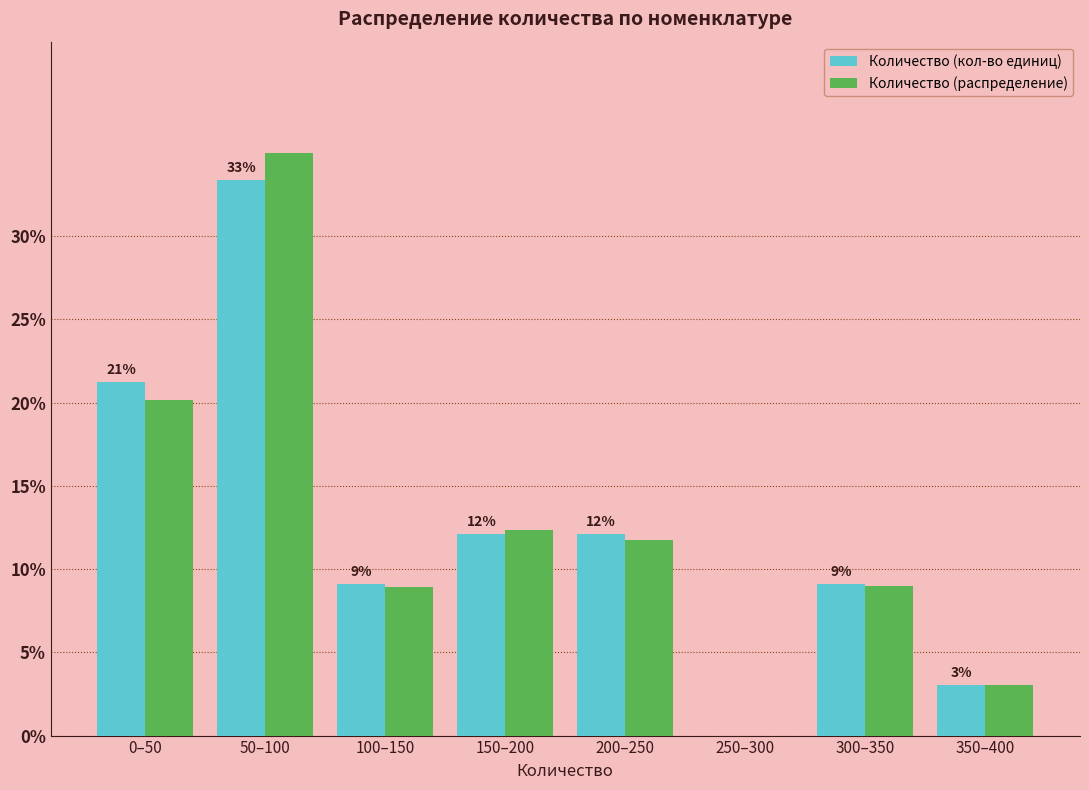

What is the maximum value shown in the chart?

35.0